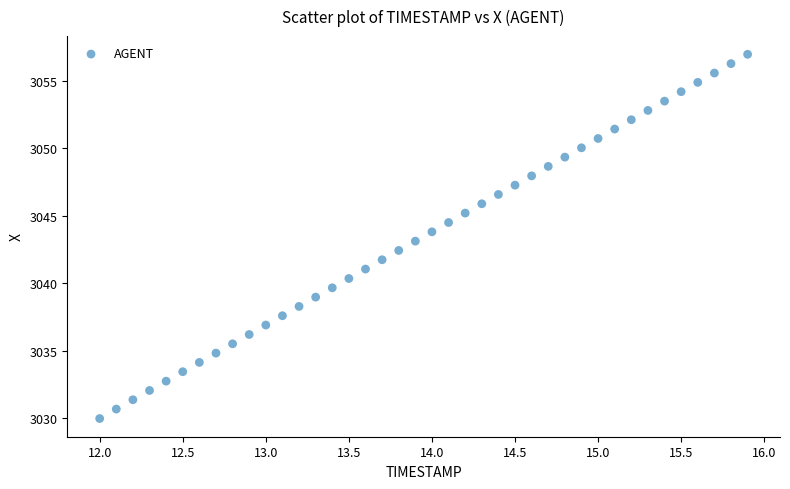

What is the range of Y values (max minus min)?

27.0